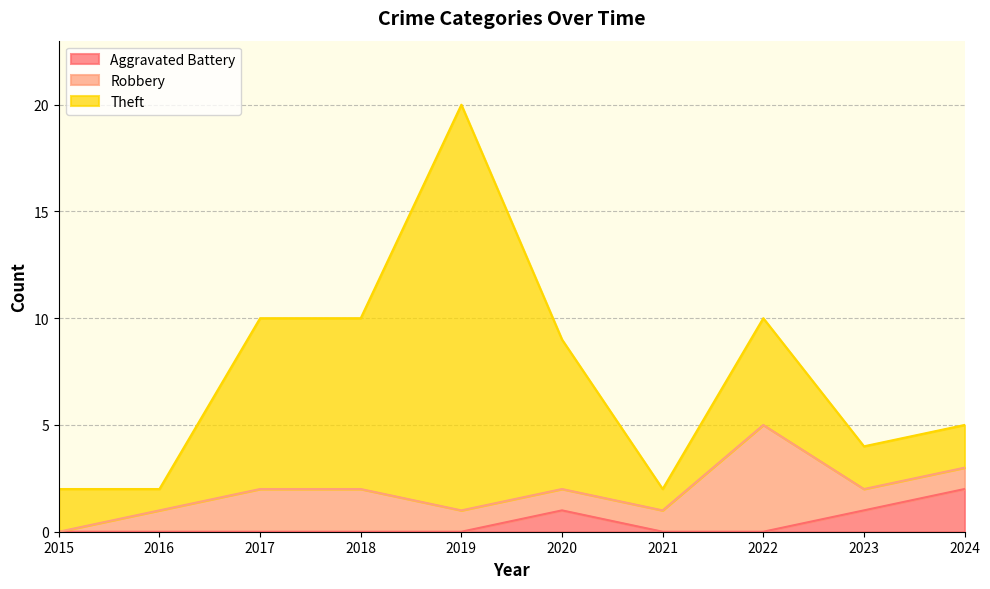

Does the chart have visible grid lines?

Yes